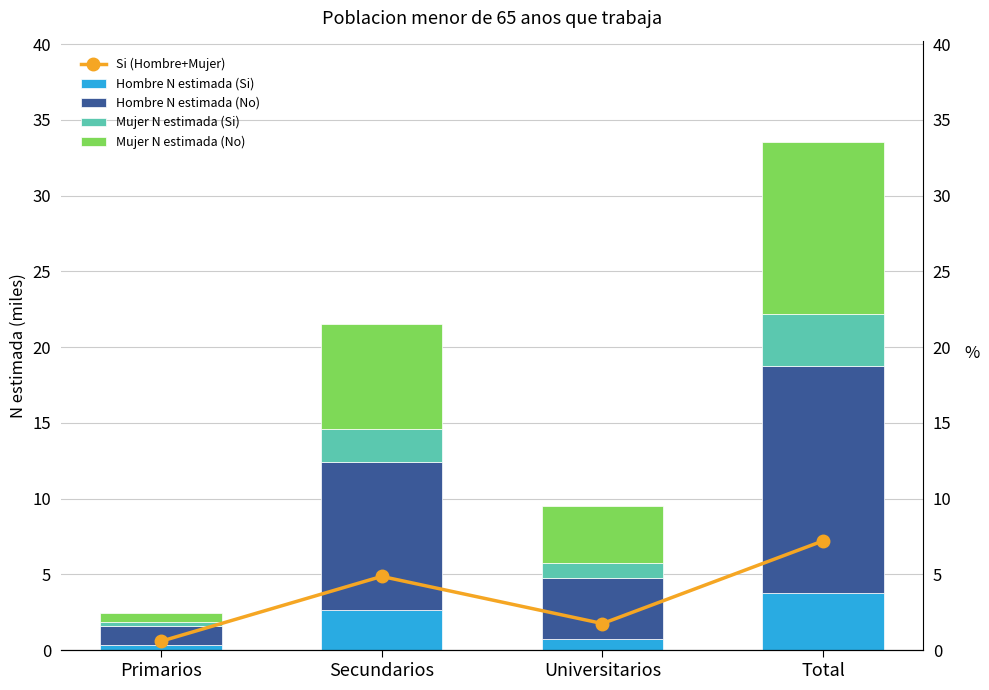

Is the value of Hombre N estimada (No) at Universitarios greater than the value of Hombre N estimada (Si) at Universitarios?

Yes